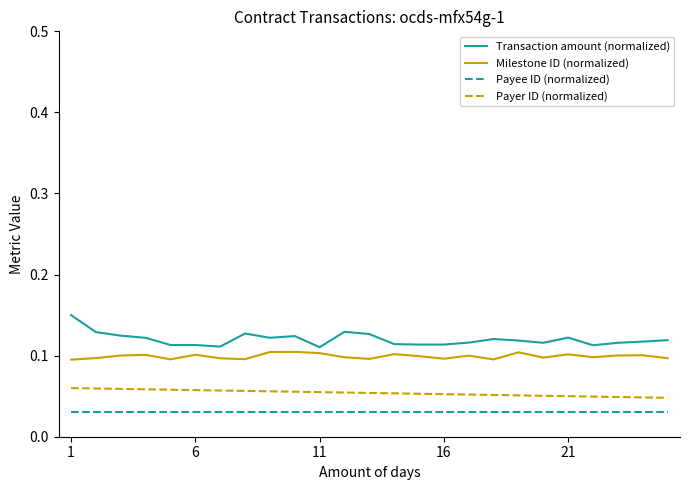

Which series has the widest spread of values?

Transaction amount (normalized)